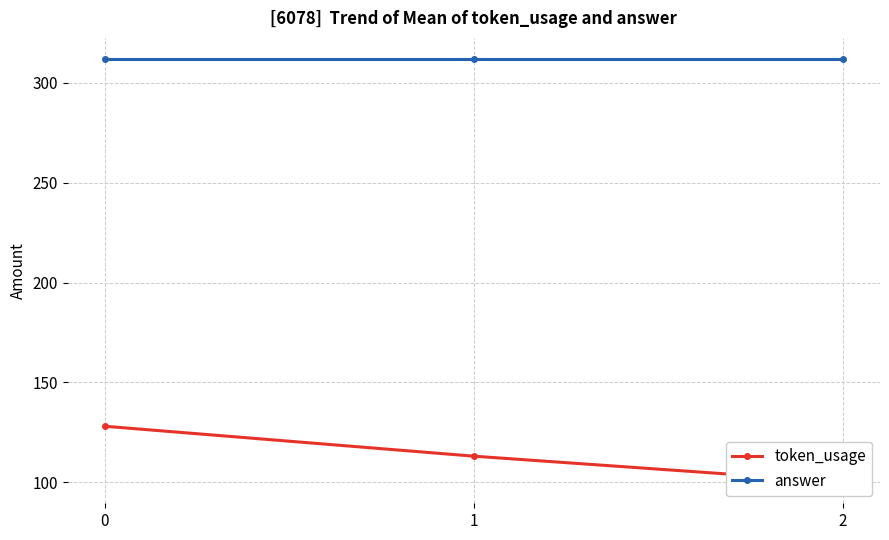

Does the chart display data point markers on the line(s)?

Yes